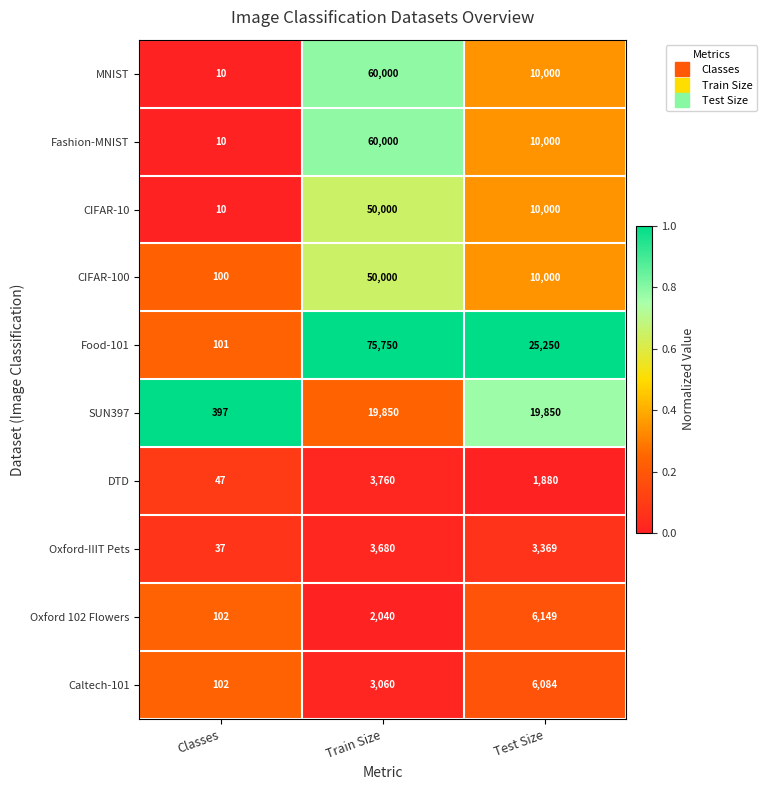

What is the total value across all series at Train Size?

328140